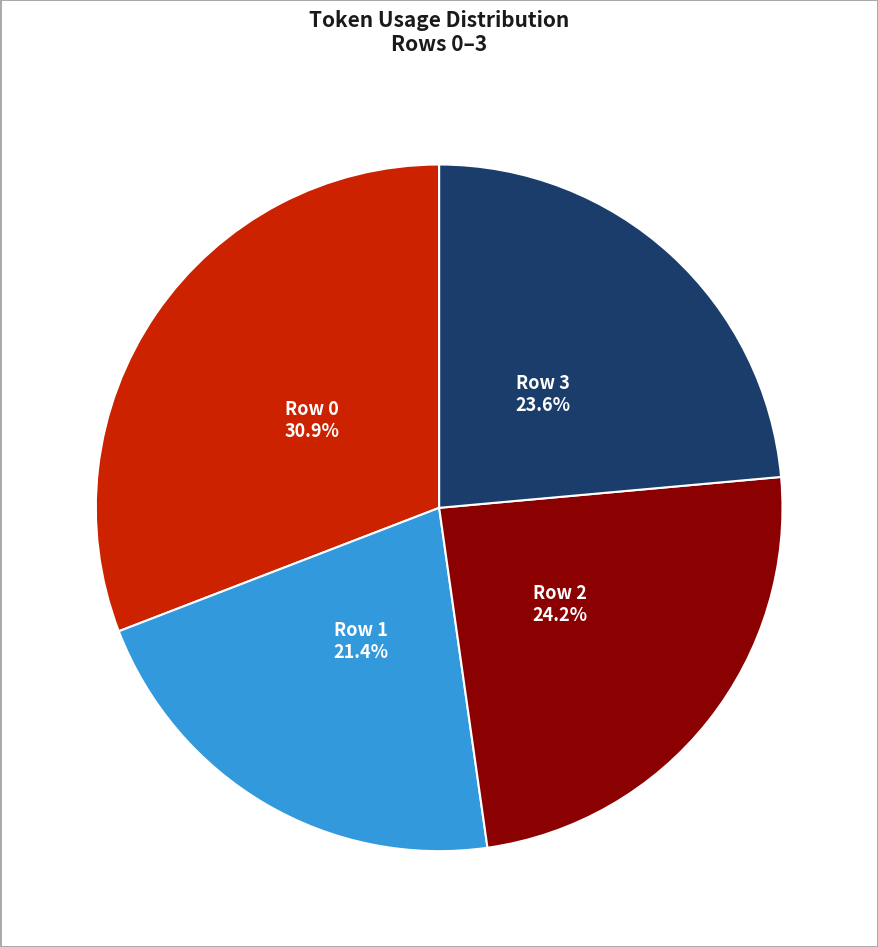

To the nearest percent, what percentage of the pie is Row 1?

21%